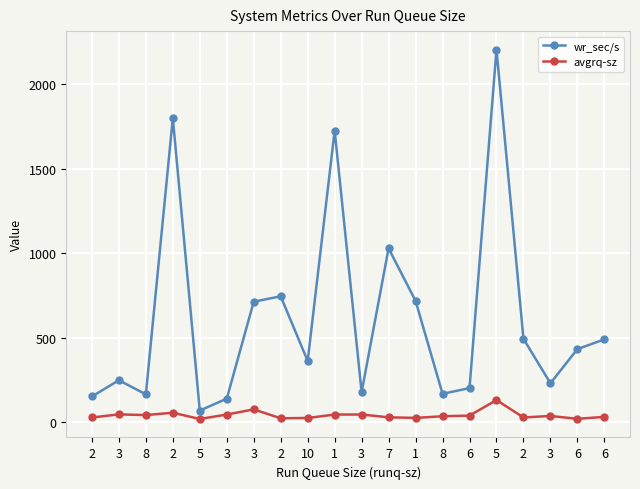

Which series changed the most between 2 and 1?

wr_sec/s